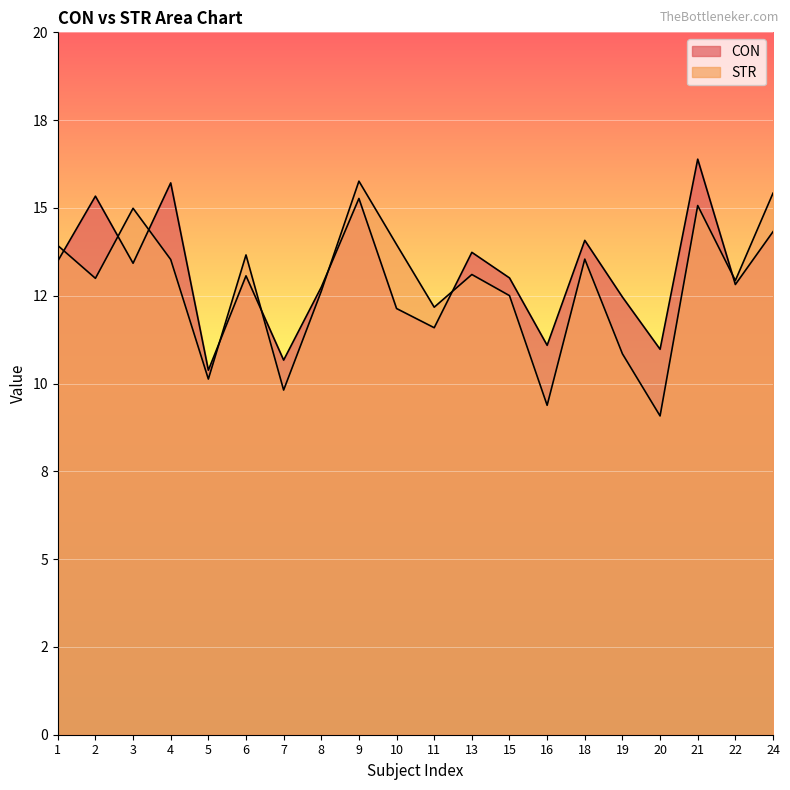

What is the average value of the STR series?

12.8